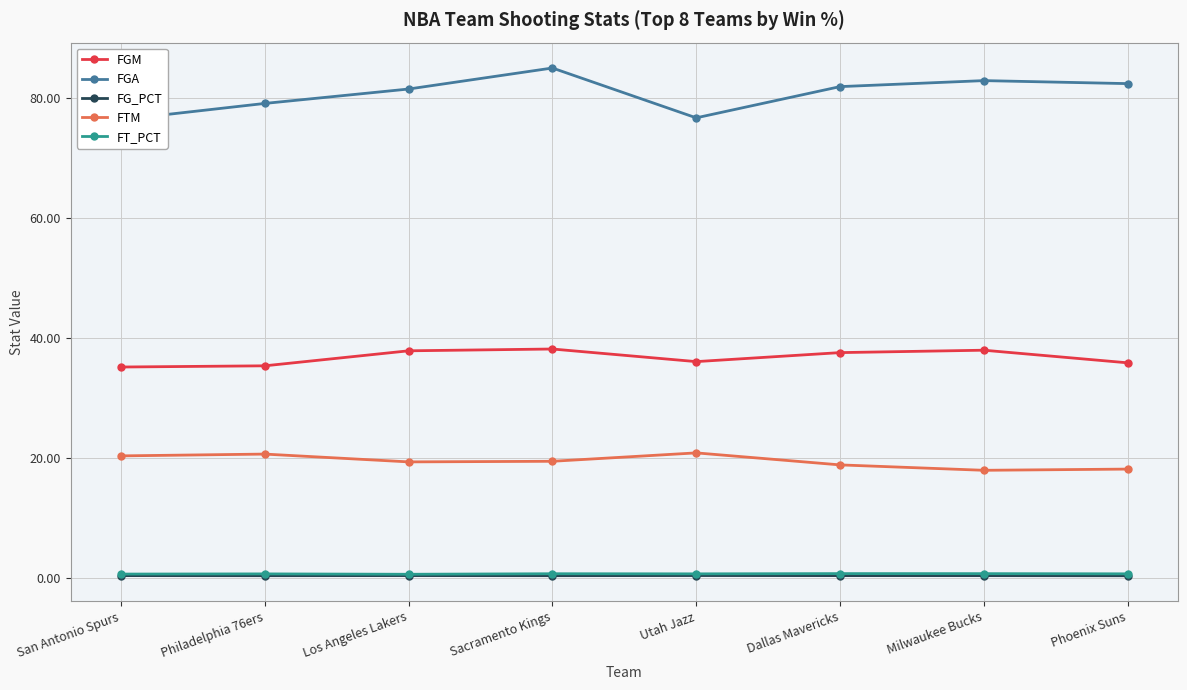

True or false: FGA and FT_PCT cross at least once.

False